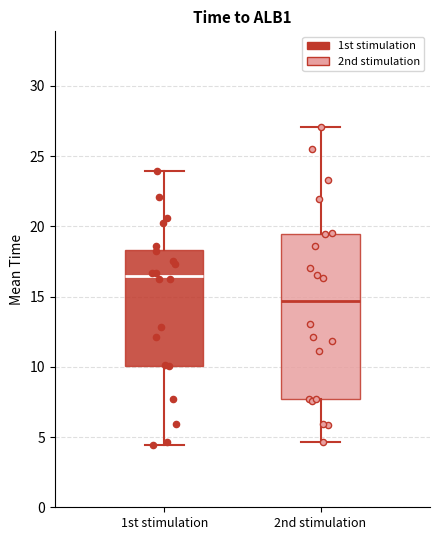

Which box has the lowest median line?

2nd stimulation